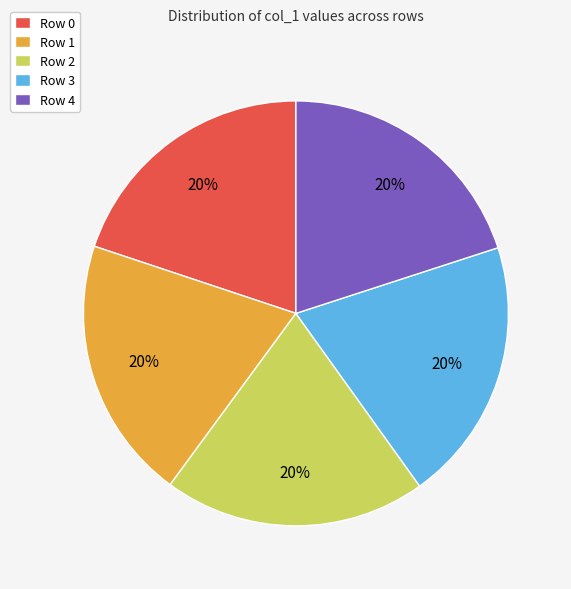

Is there any slice that represents more than half of the pie?

No